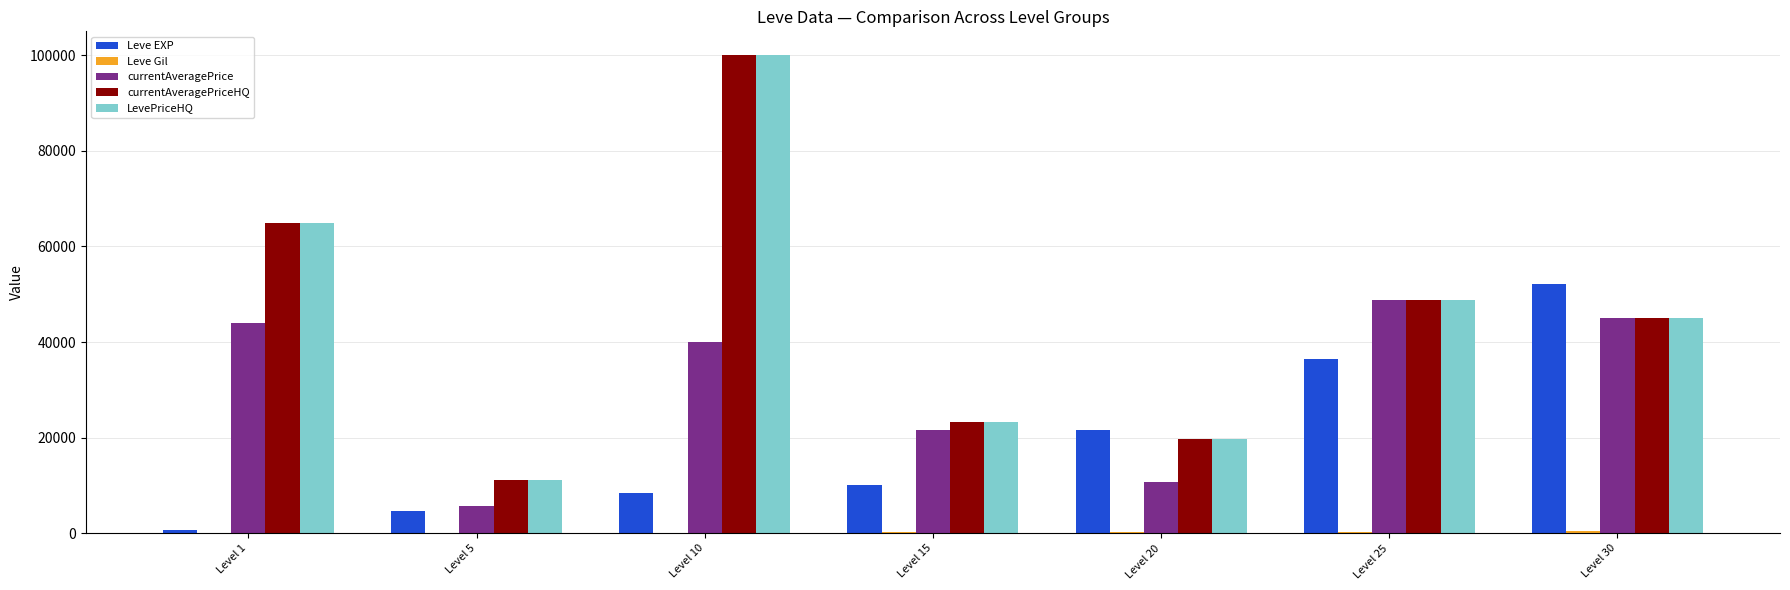

Which series changed the most between Level 5 and Level 15?

currentAveragePrice